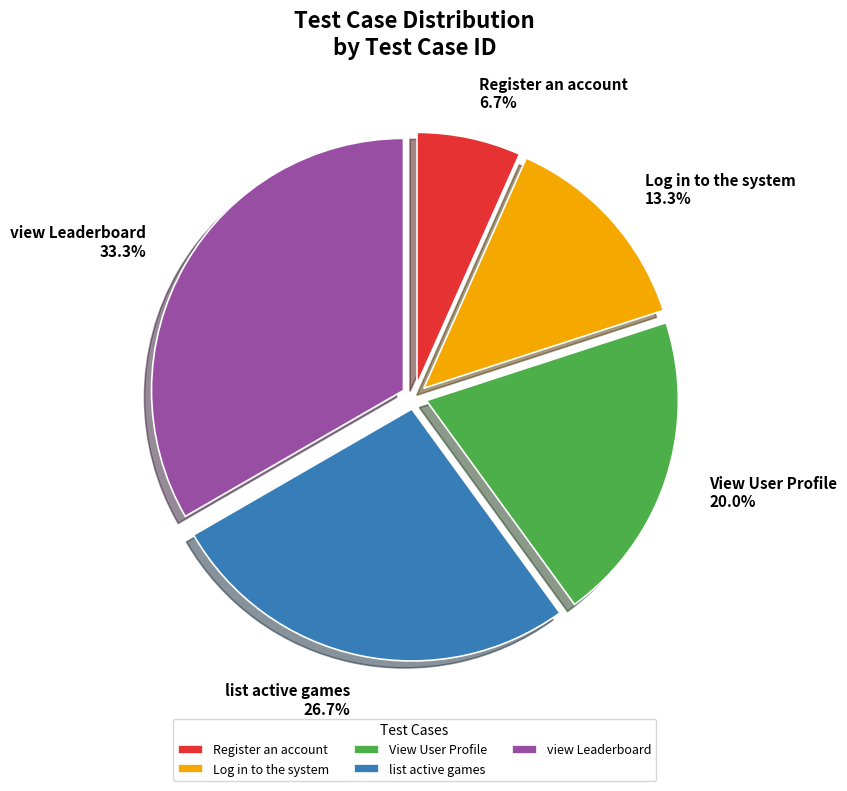

Approximately how many times larger is the value at Register an account compared to Log in to the system?

0.5